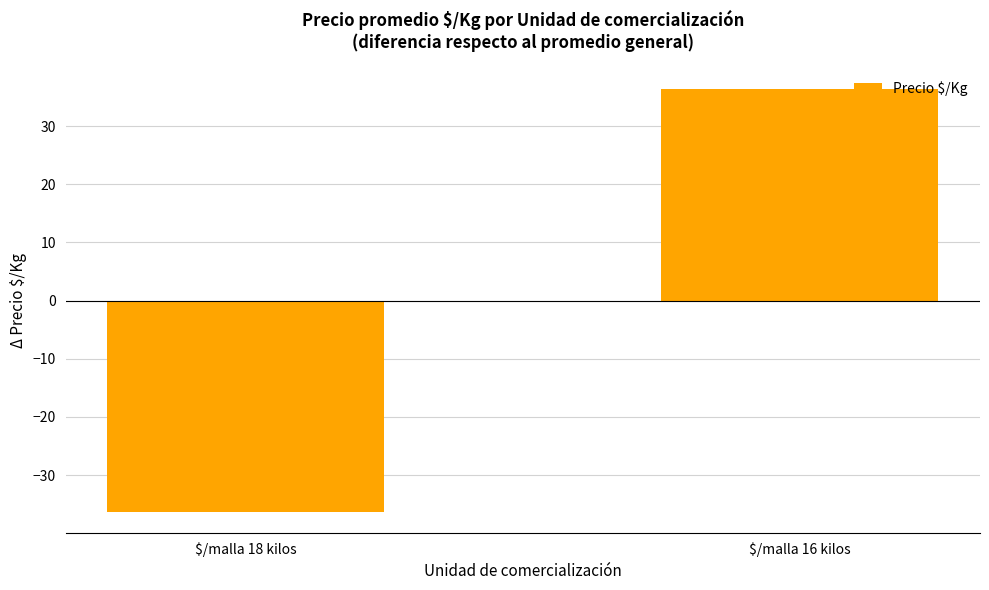

Rank the categories by value from highest to lowest.

$/malla 16 kilos, $/malla 18 kilos